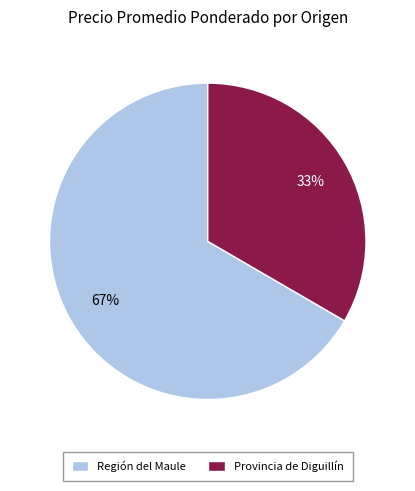

Approximately how many times larger is the value at Provincia de Diguillín compared to Región del Maule?

0.5